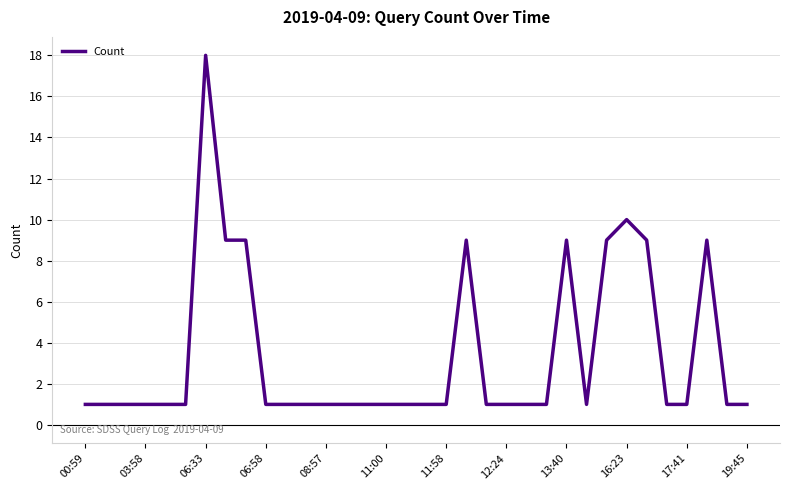

What is the greatest value displayed?

18